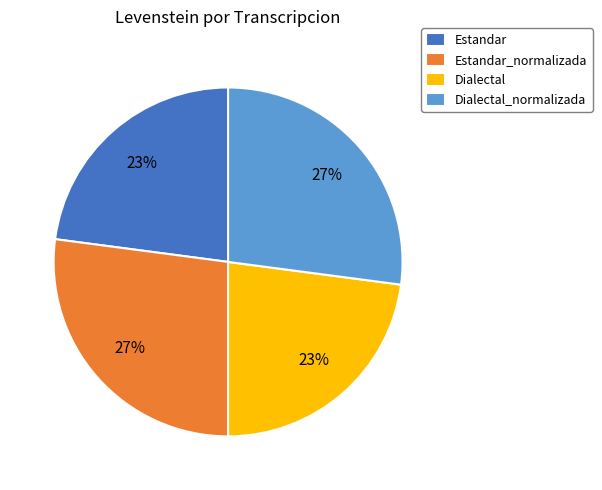

To the nearest percent, what is the difference between the largest and smallest slice percentages?

4%